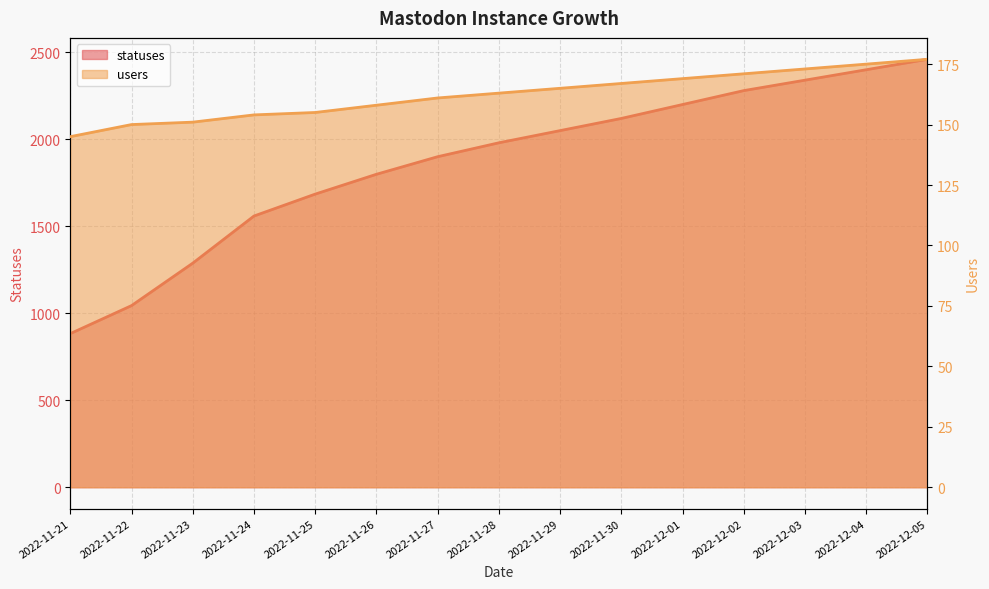

What position from the left is 2022-12-01?

11